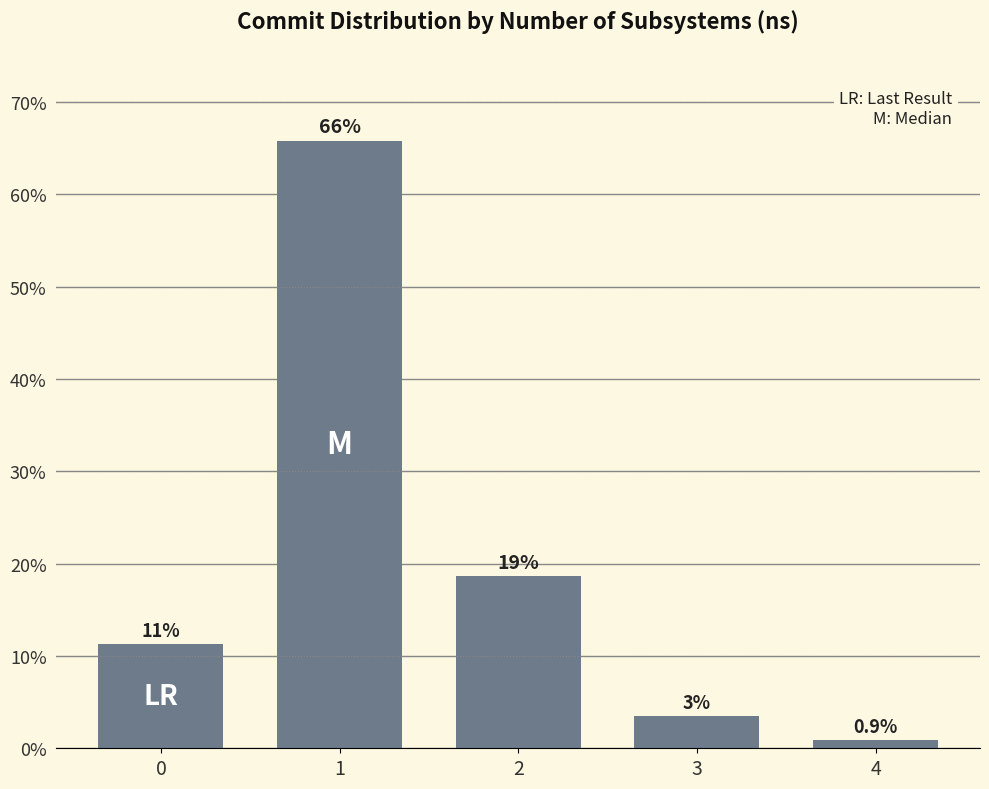

Are the bars horizontal?

No